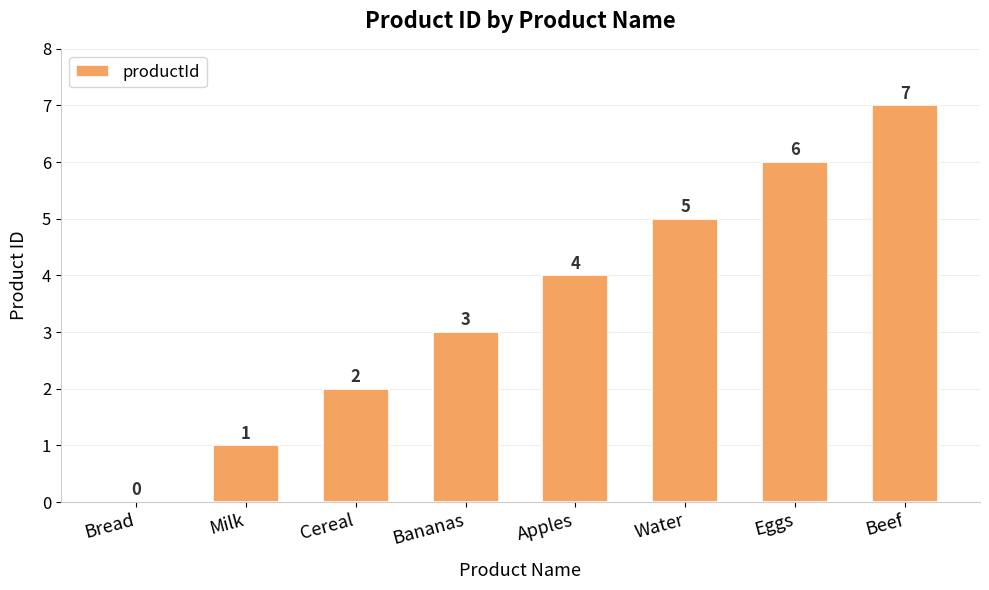

The chart shows a value of 3 at Bananas. True or false?

True